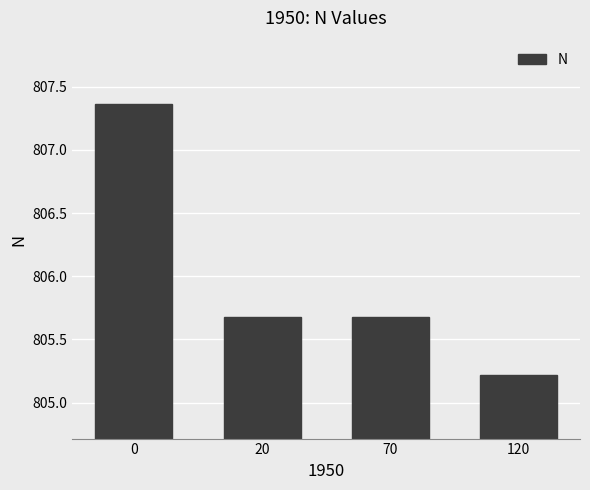

True or false: the data shows 1344.0 at 20.

False